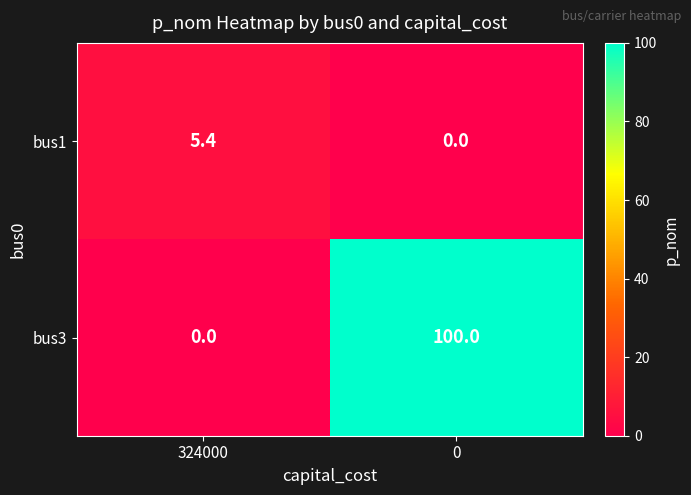

What is the difference between the highest and lowest values at 0?

100.0